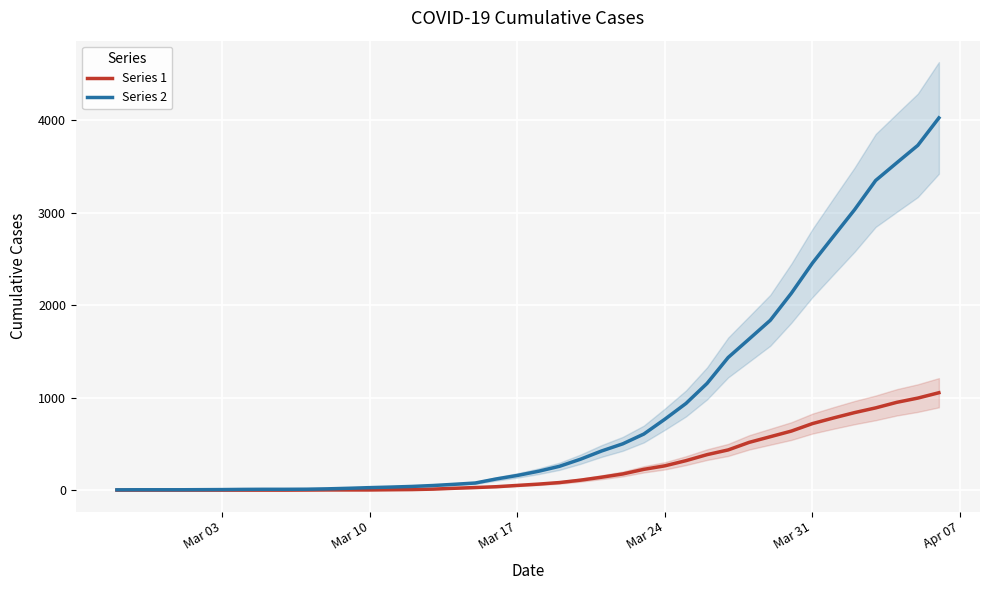

What is the maximum value for Series 1?

1054